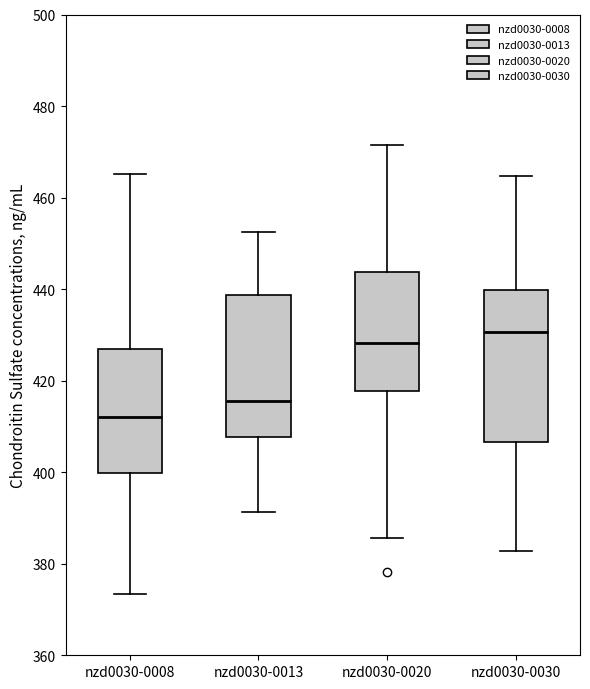

Which box has the highest median line?

nzd0030-0030